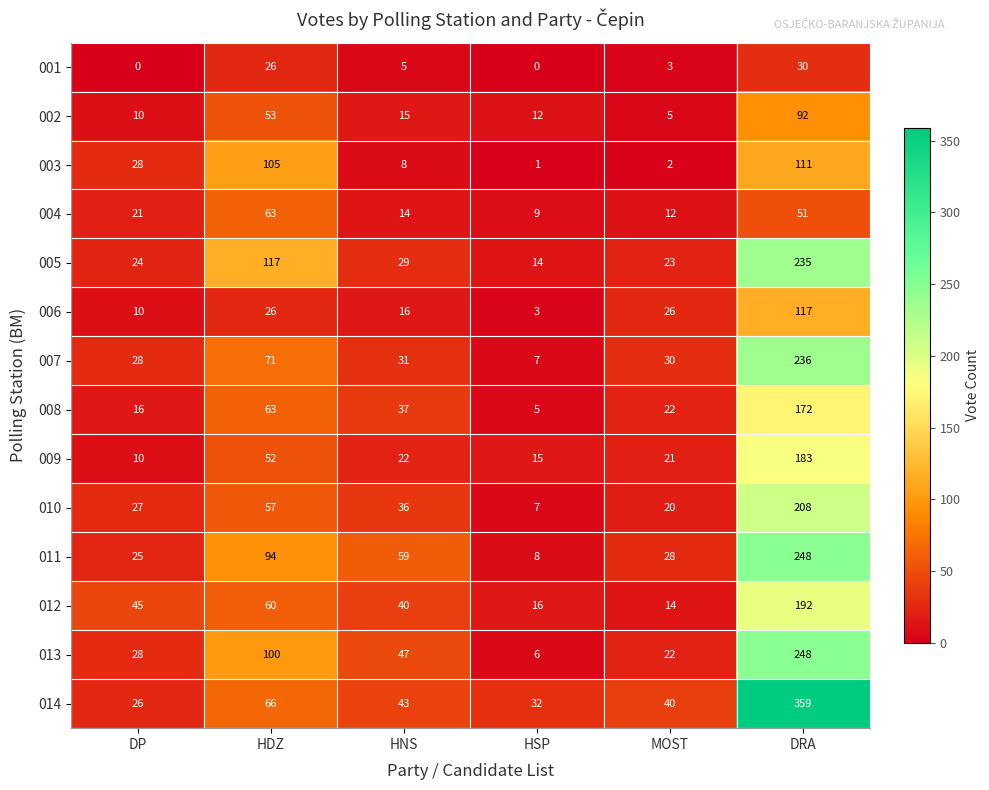

The 010 series shows 20 at MOST. True or false?

True